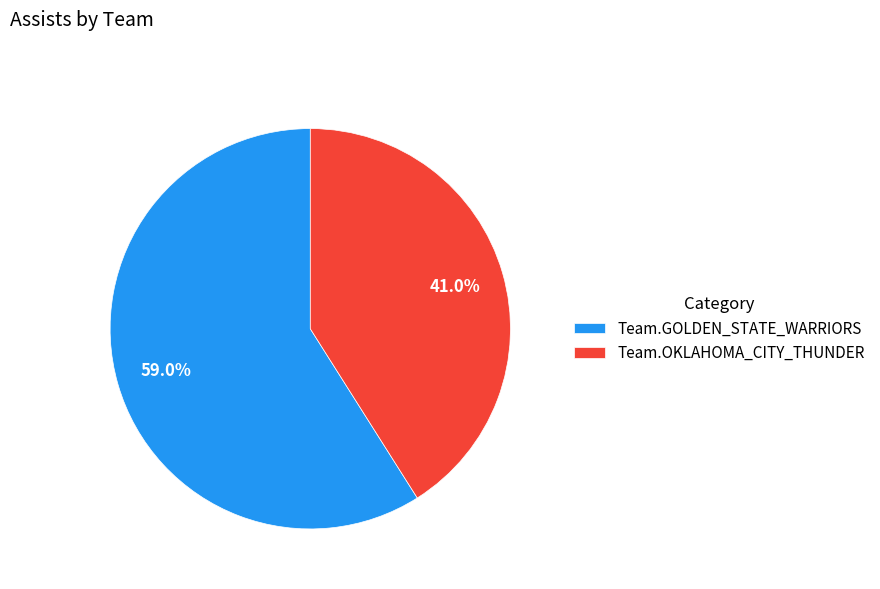

Which category has the biggest portion of the pie?

Team.GOLDEN_STATE_WARRIORS